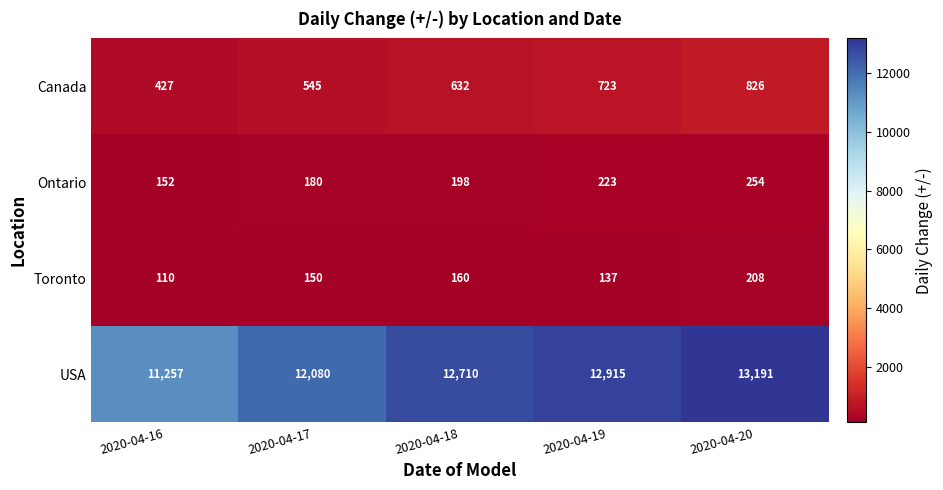

What is the highest value of the Ontario series?

254